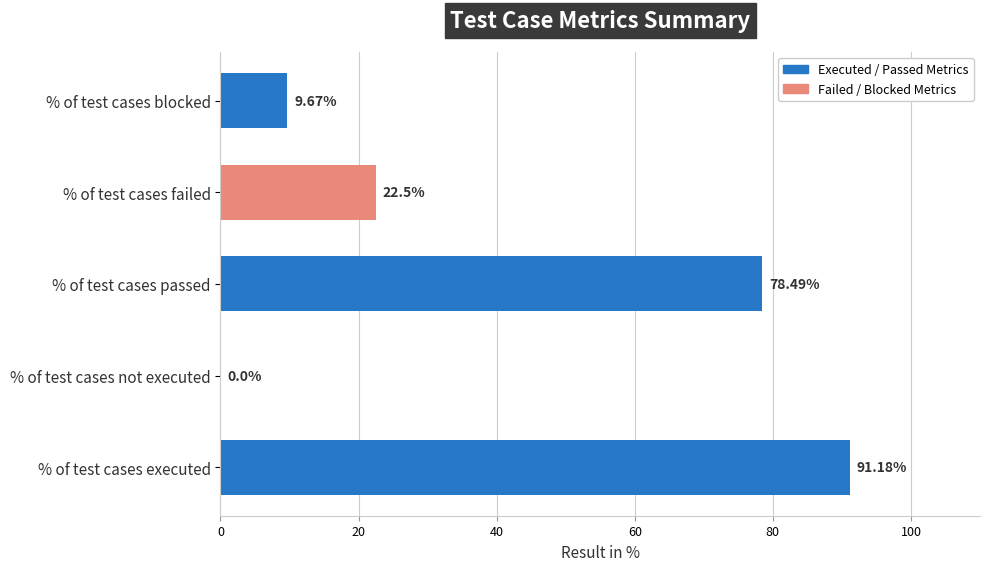

Which category has the highest value across all series?

% of test cases executed